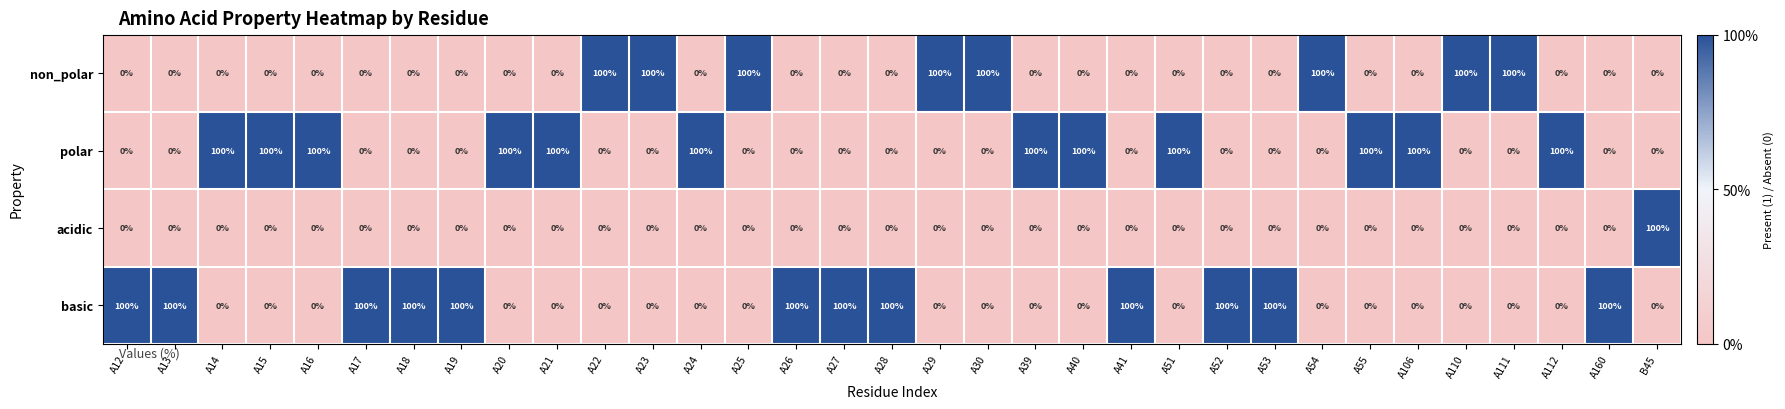

What is the sum of all non_polar values?

800